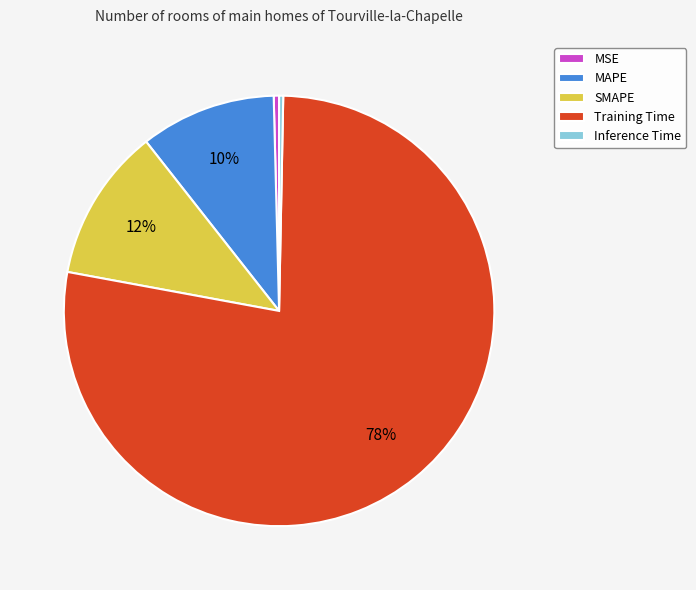

To the nearest percent, what is the average slice percentage?

20%